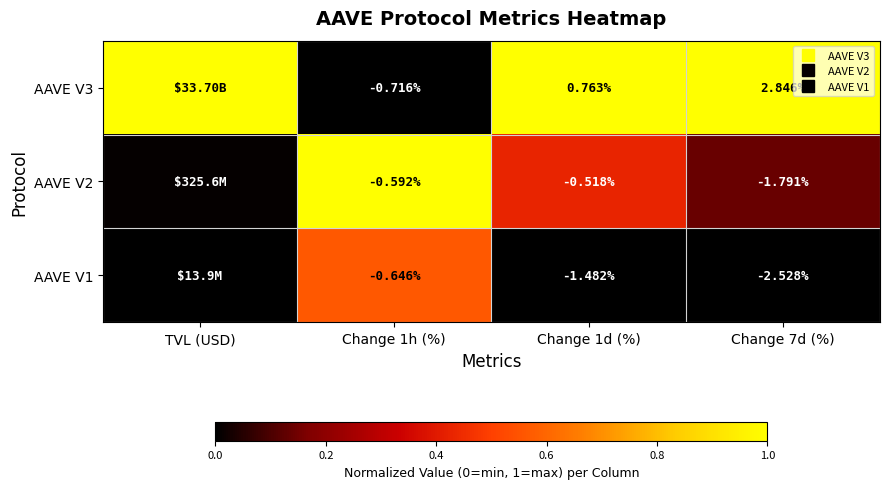

Where is AAVE V3 nearest to the value 0?

Change 1h (%)